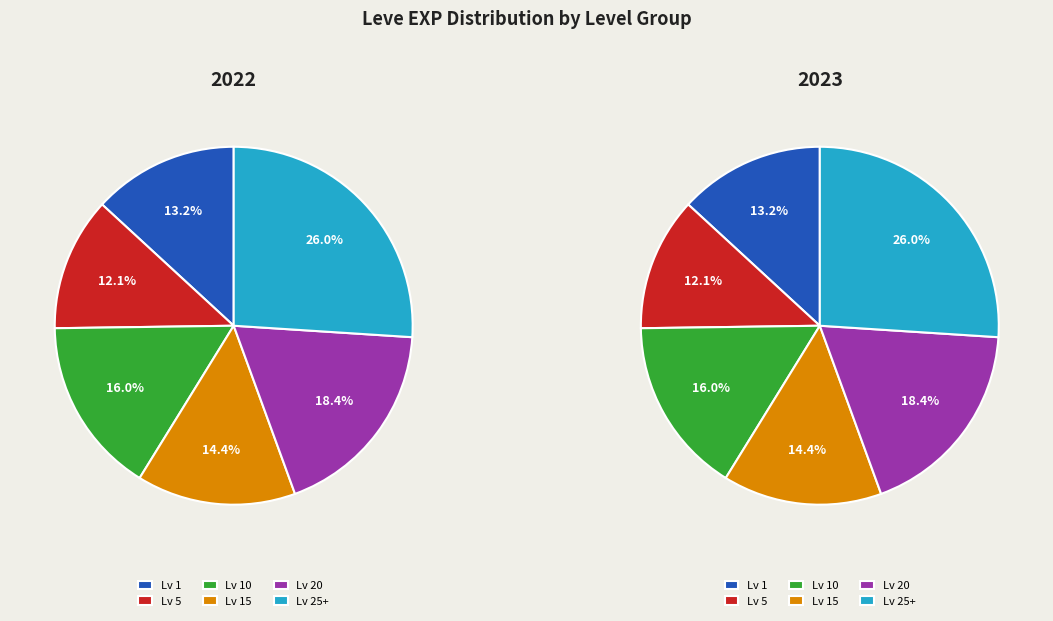

Combined, do Leve Level 10 and 5 account for over 50%?

No